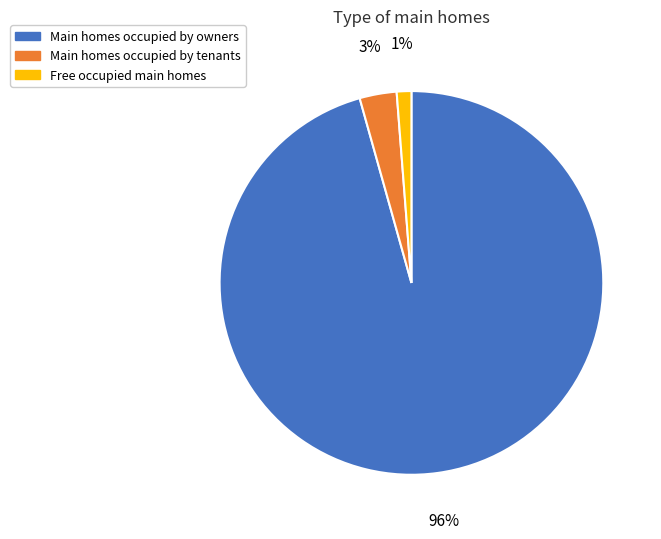

Do Main homes occupied by tenants and Main homes occupied by owners together represent more than half of the pie?

Yes